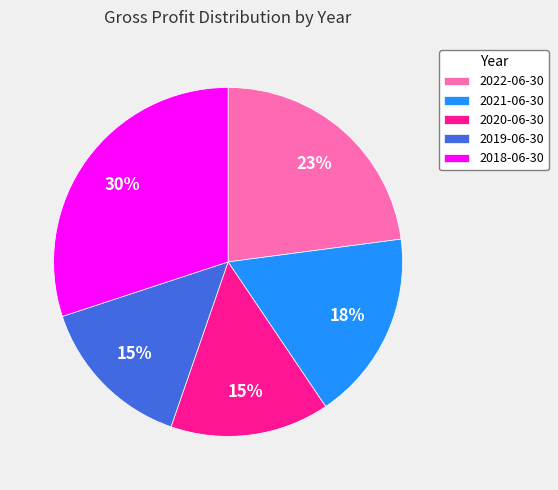

What percentage is the 2021-06-30 slice, to the nearest percent?

18%